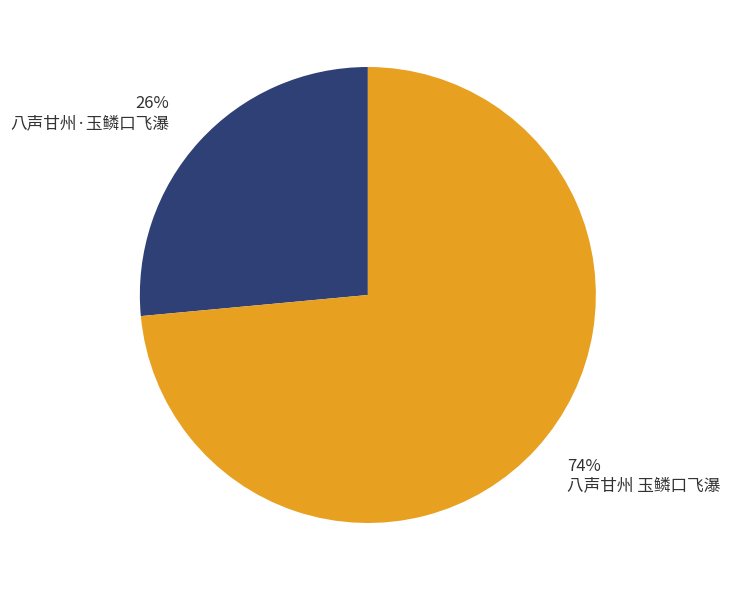

Count the number of slices in the pie.

2